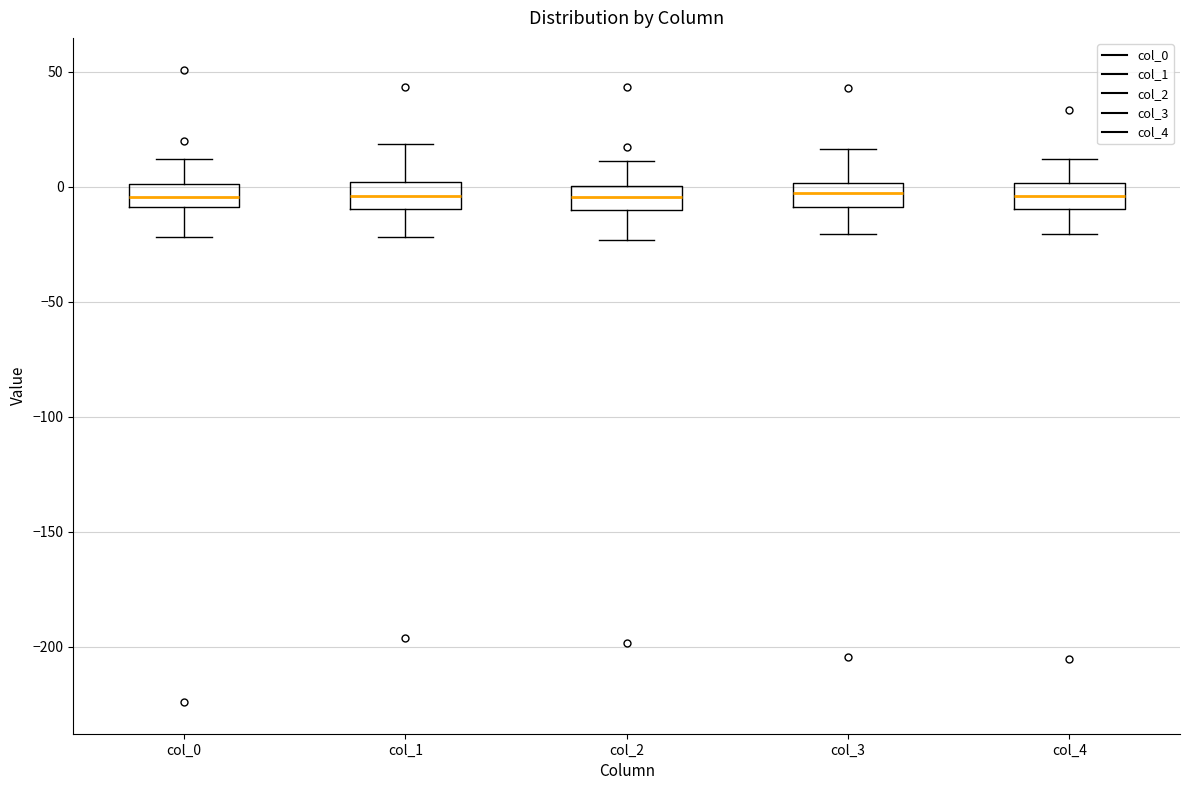

Where is the upper edge of the box for col_3 on the y-axis? The values are not printed on the chart, so give them approximately, as read against the axis.

0